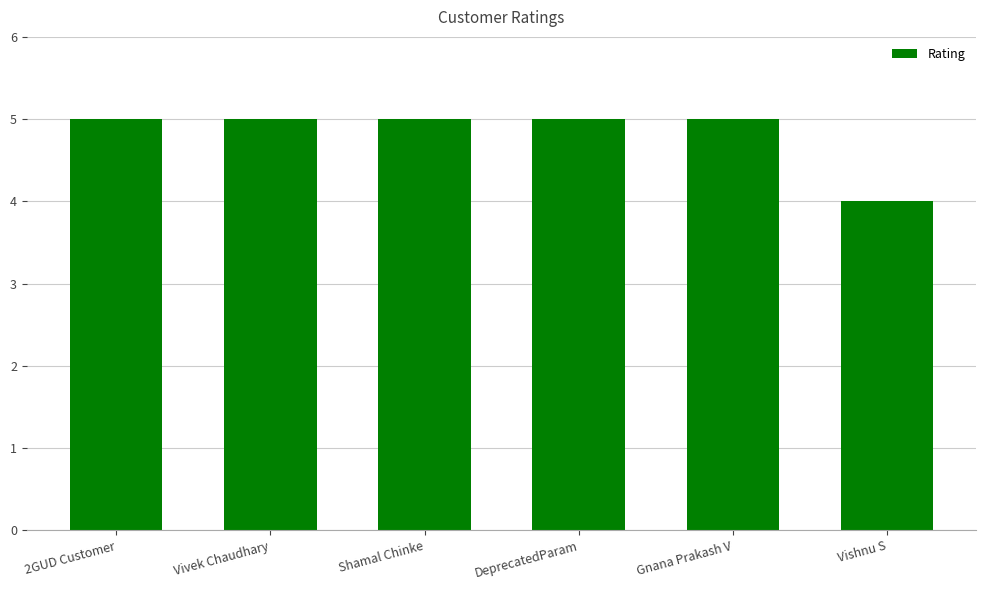

What is the label of the 5th bar from the right?

Vivek Chaudhary